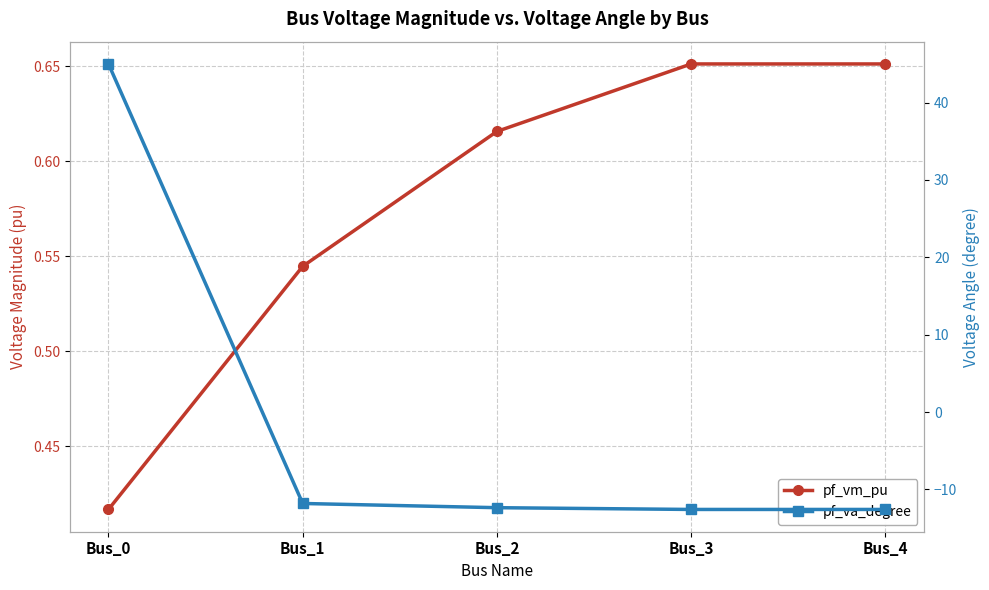

Which series has the largest total across all categories?

pf_vm_pu